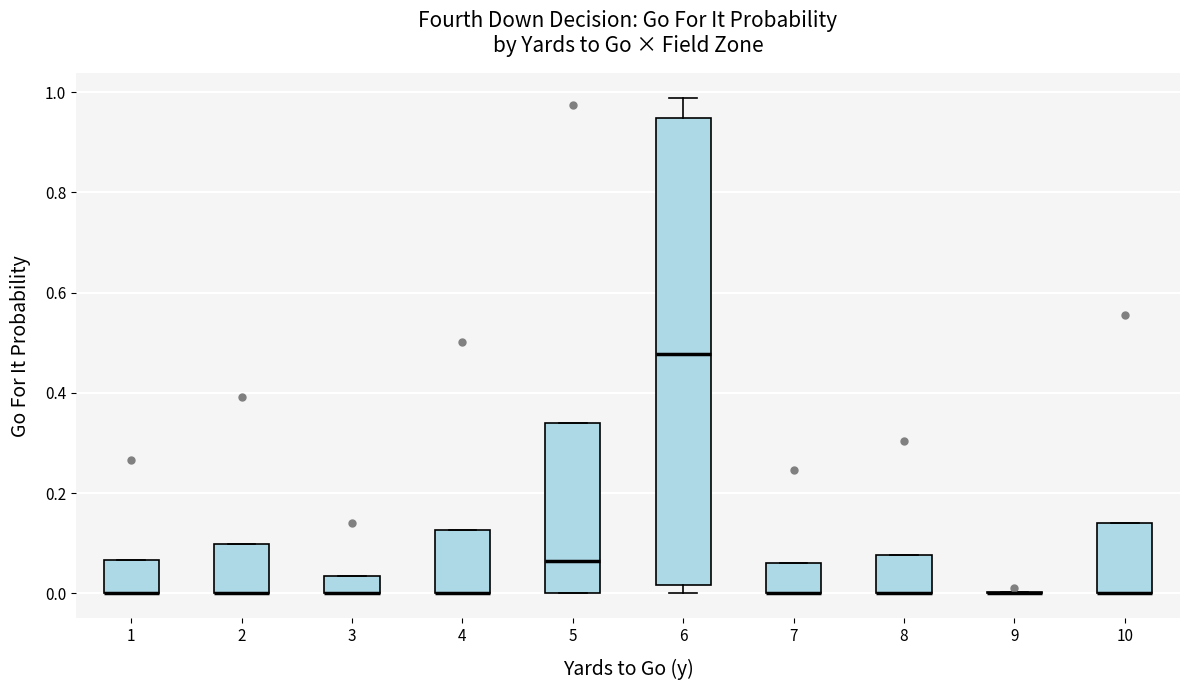

Which box is the tallest, from its lower edge to its upper edge?

6